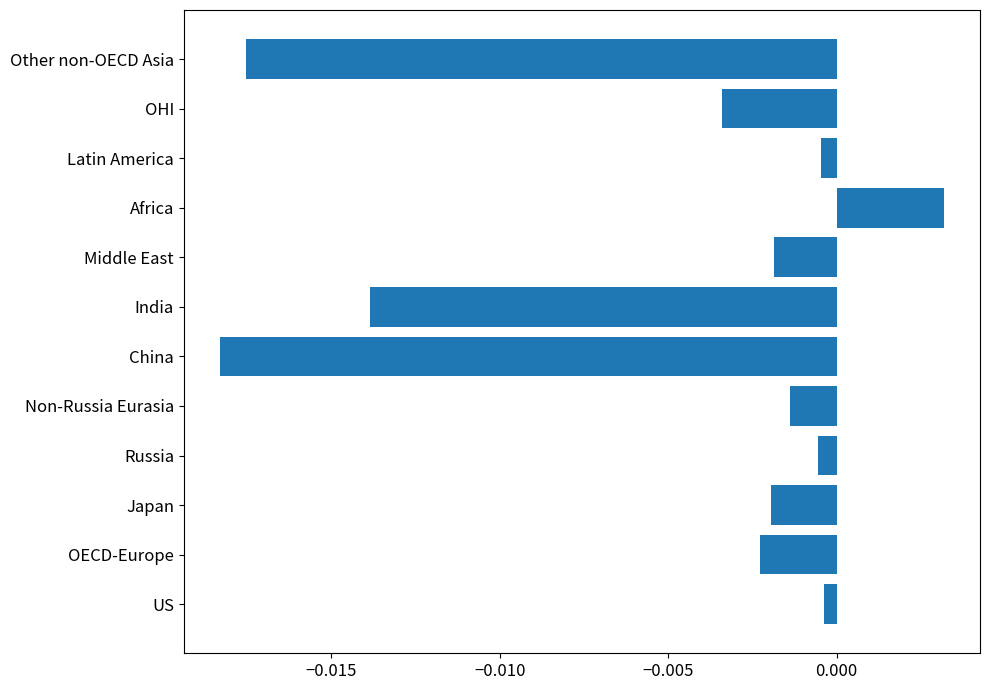

Which label corresponds to the largest value in the chart?

Africa